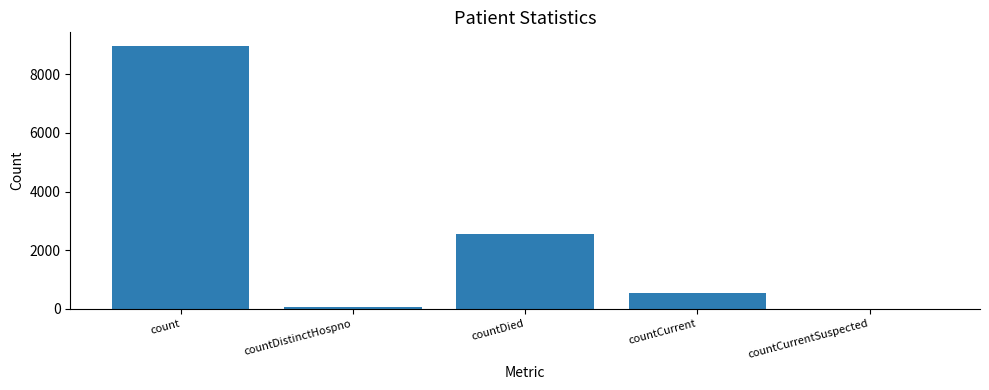

Reading left to right, extract all data points from this chart.

count=8978	countDistinctHospno=76	countDied=2541	countCurrent=536	countCurrentSuspected=0